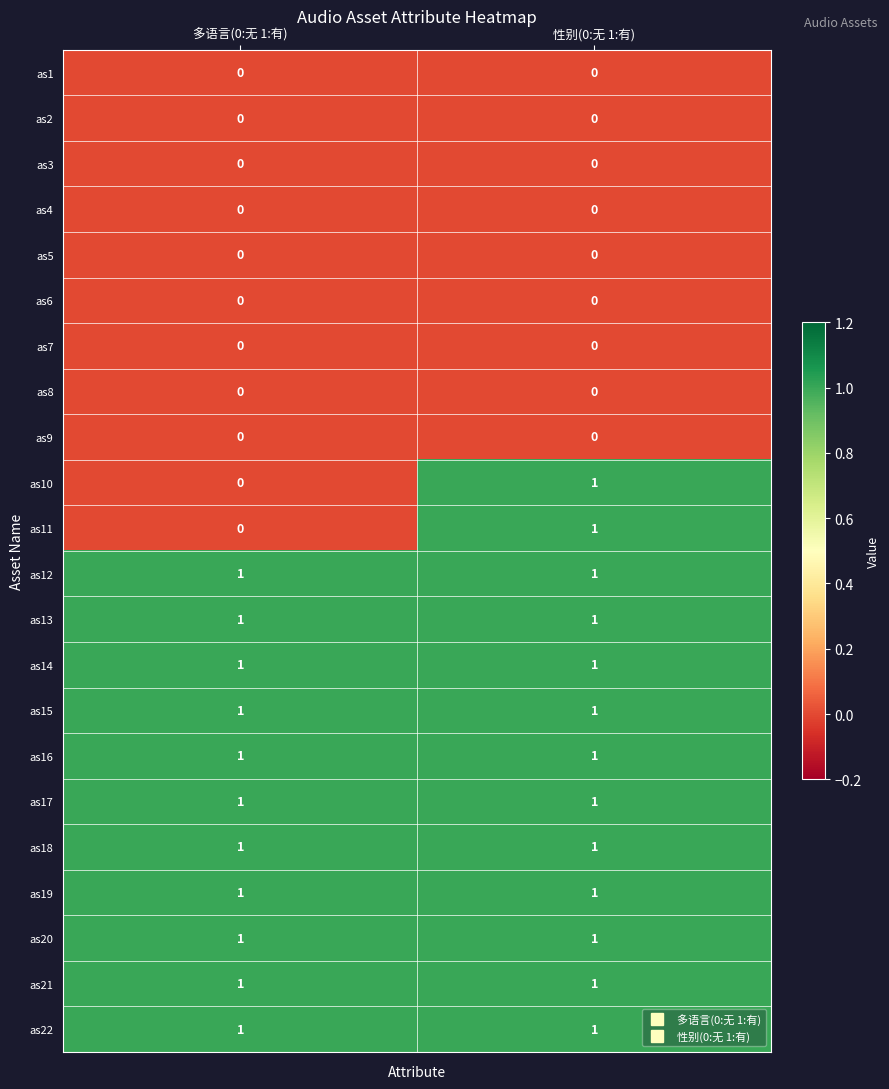

The value of as3 at 多语言(0:无 1:有) is 0. True or false?

True